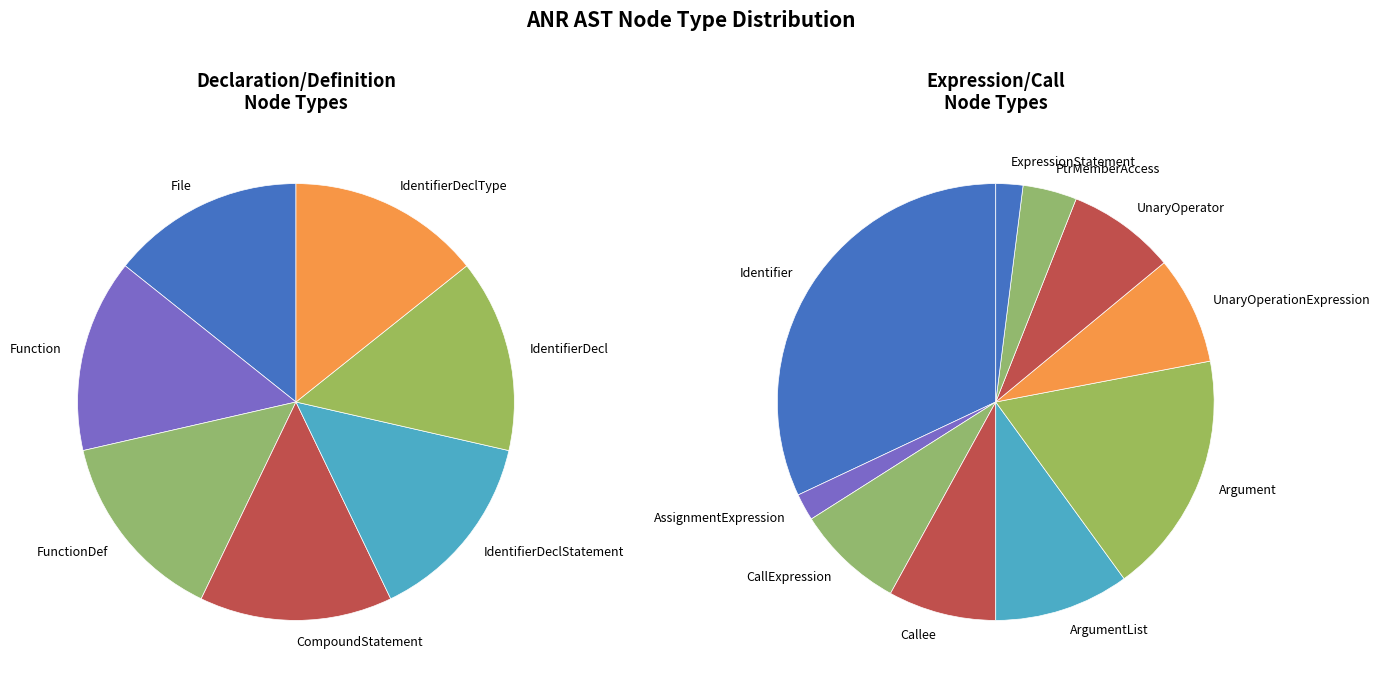

How many slices are in this pie chart?

17